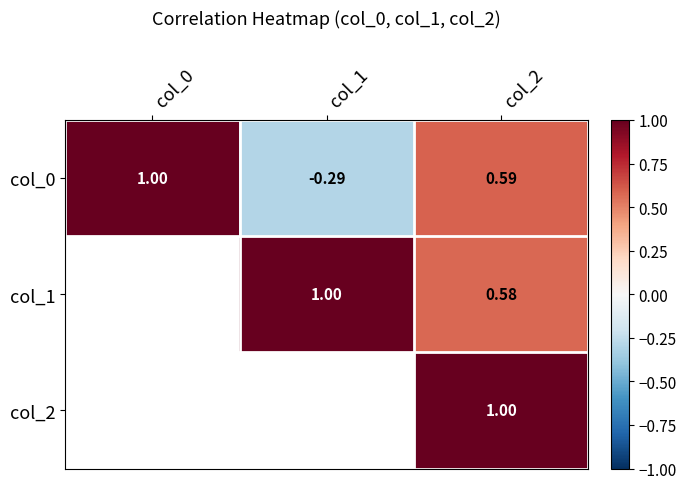

What is the greatest value displayed?

1.0